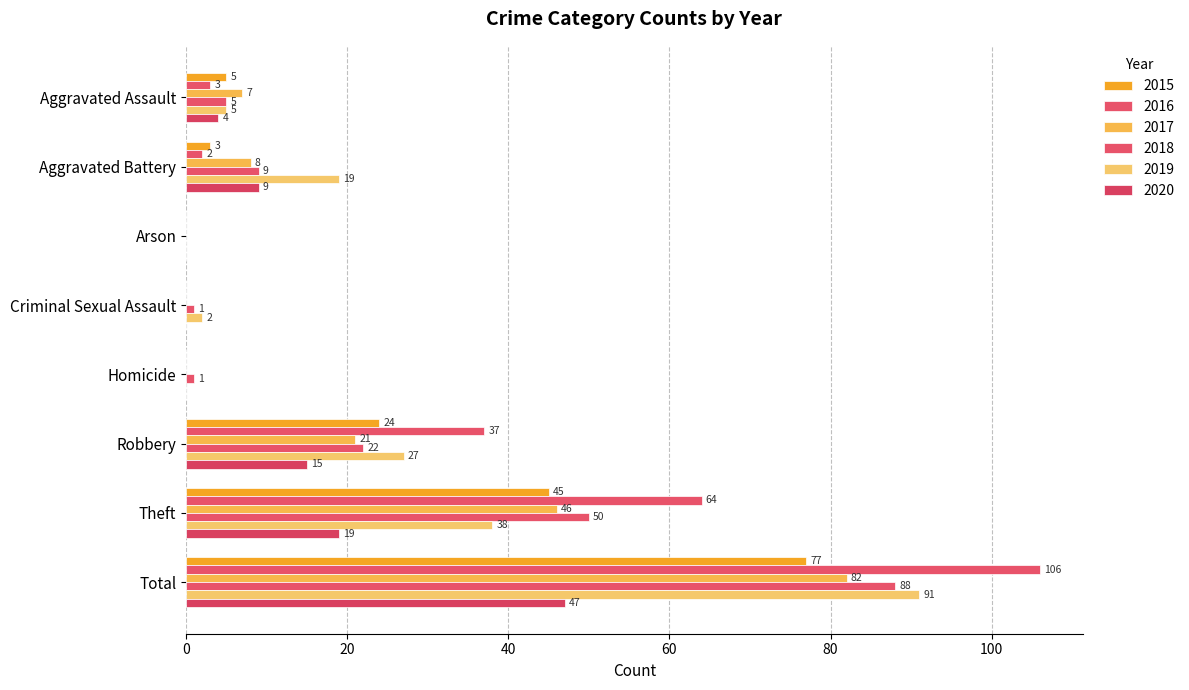

Between Homicide and Total, which series saw the biggest shift?

2016